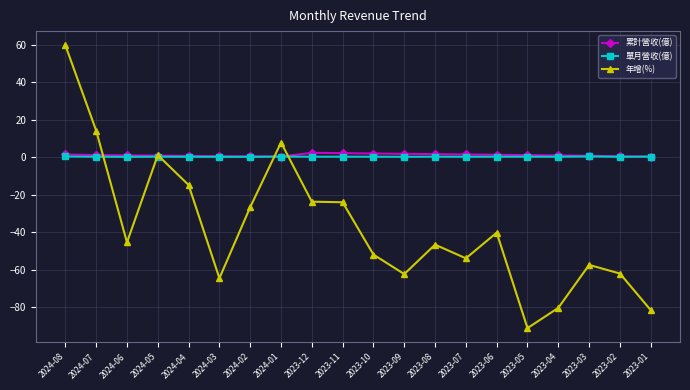

The 累計營收(億) series shows 1.7 at 2023-09. True or false?

True